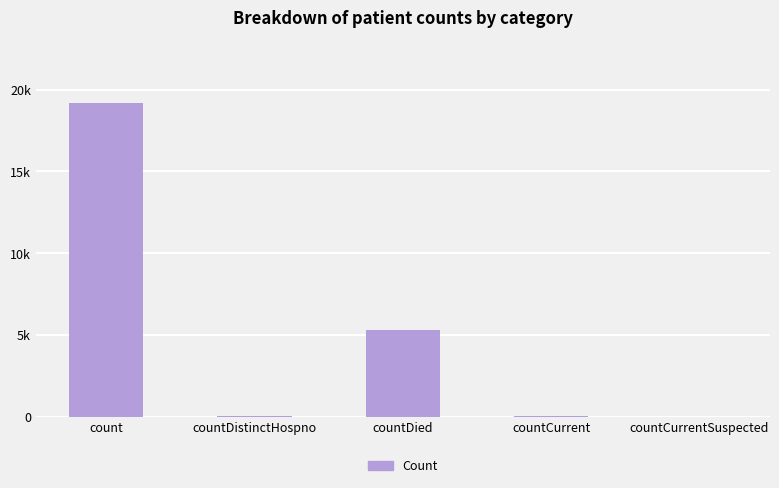

Rank the categories by value from lowest to highest.

countCurrentSuspected, countDistinctHospno, countCurrent, countDied, count